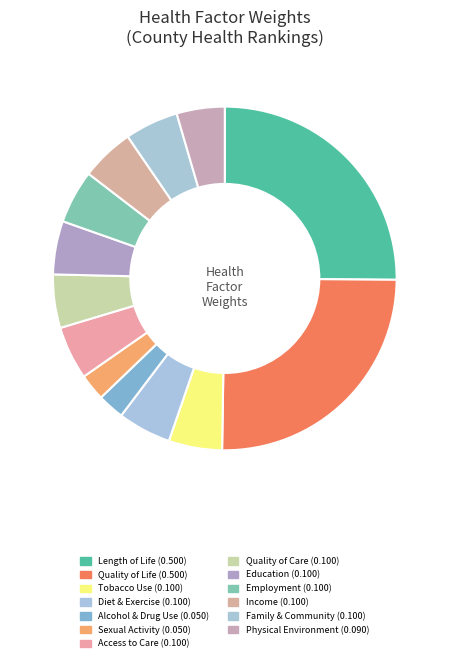

Count the number of slices in the pie.

13